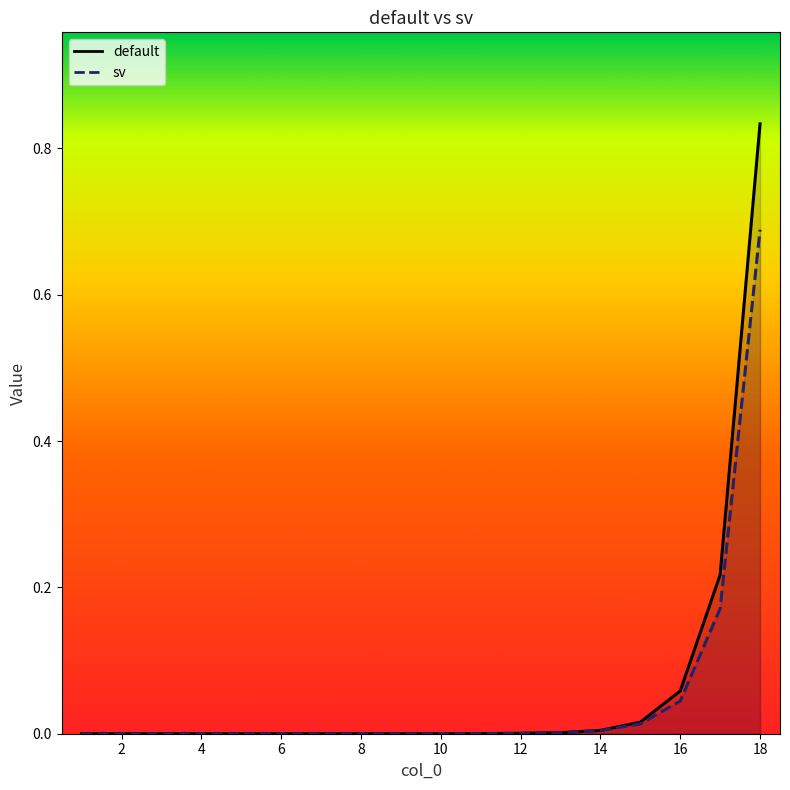

At how many categories does at least one series exceed 0?

18